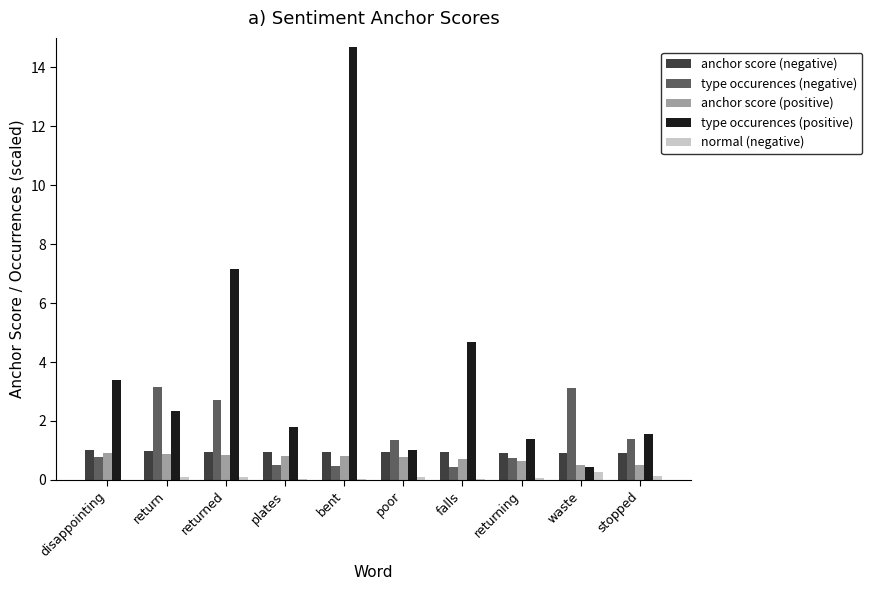

At which label does type occurences (positive) first exceed 2?

disappointing